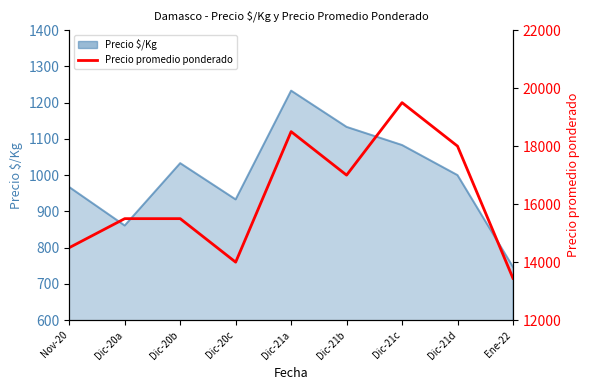

Reading left to right, list all the values displayed in this chart.

14500	15500	15500	14000	18500	17000	19500	18000	13444